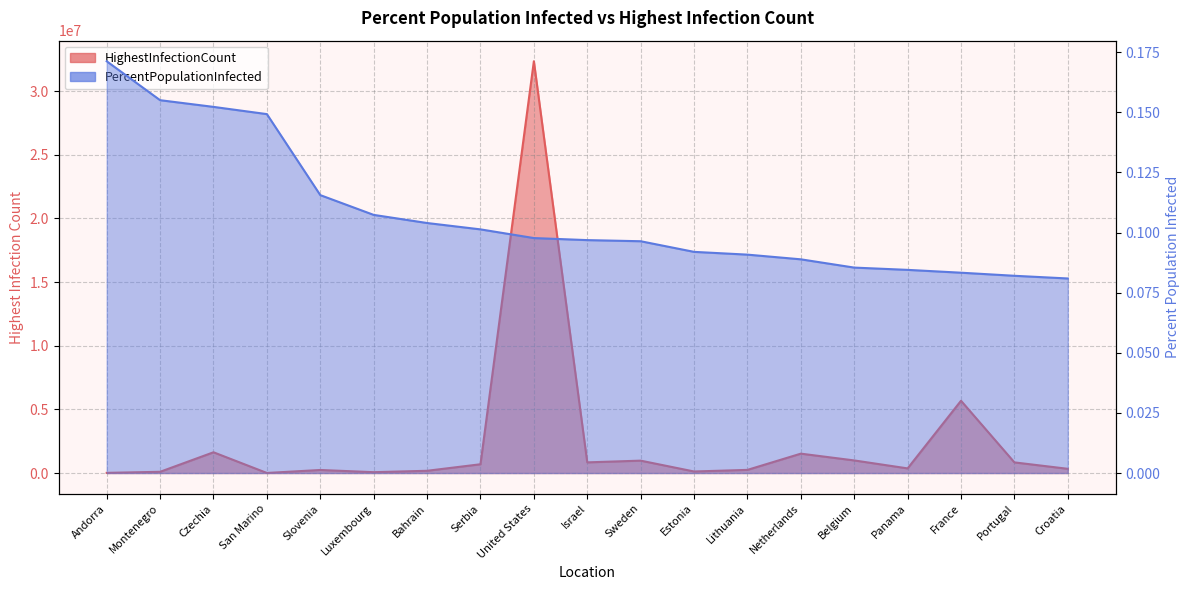

Does the chart display data point markers on the line(s)?

No